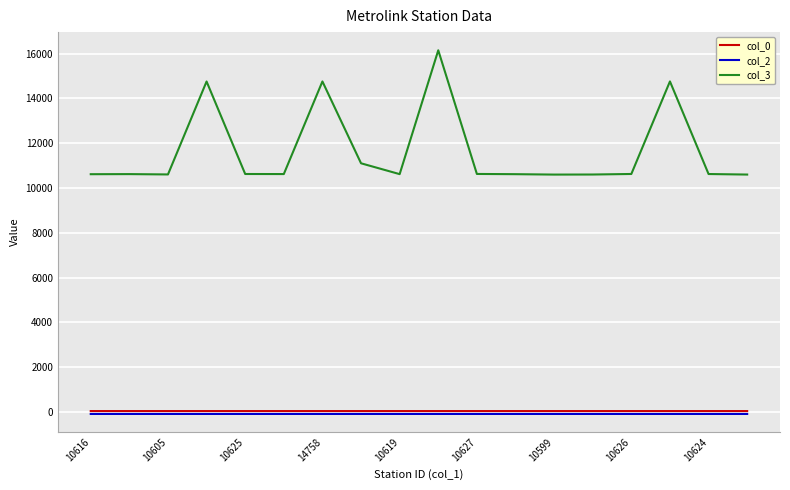

True or false: col_2 and col_3 cross at least once.

False